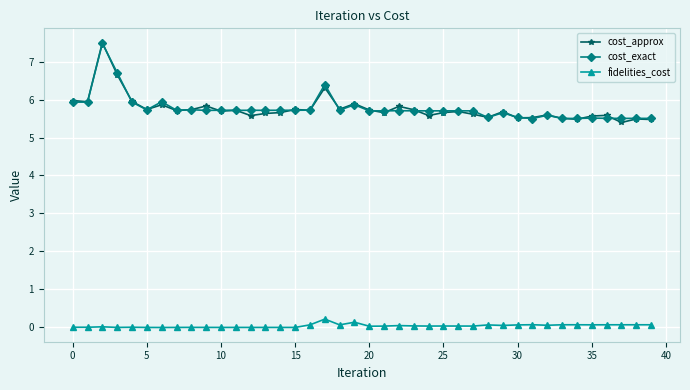

What is the value of the cost_exact point at the 38th from the left?

5.5